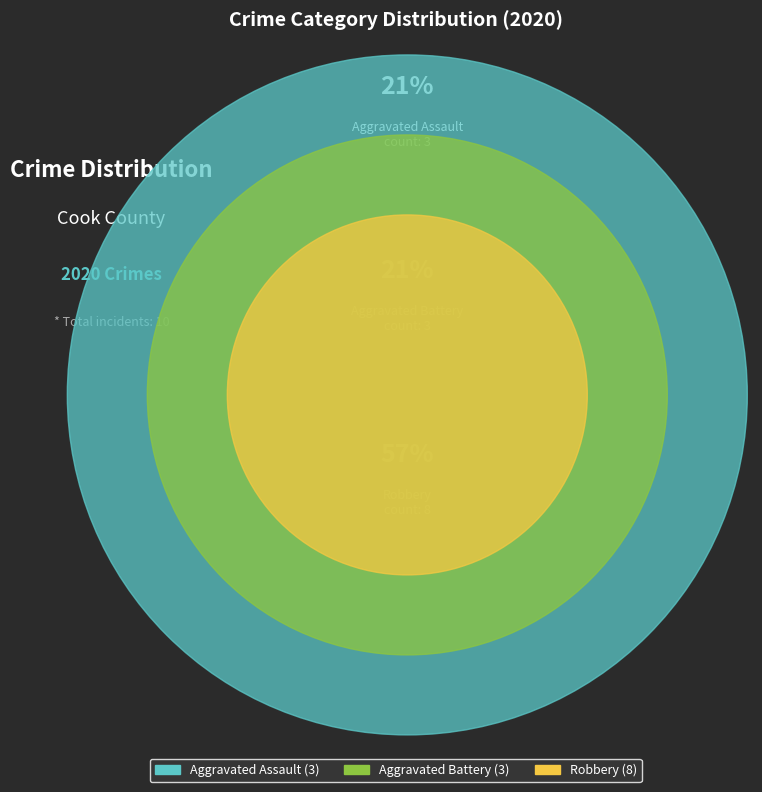

What is the total percentage of Aggravated Assault and Robbery?

78.6%